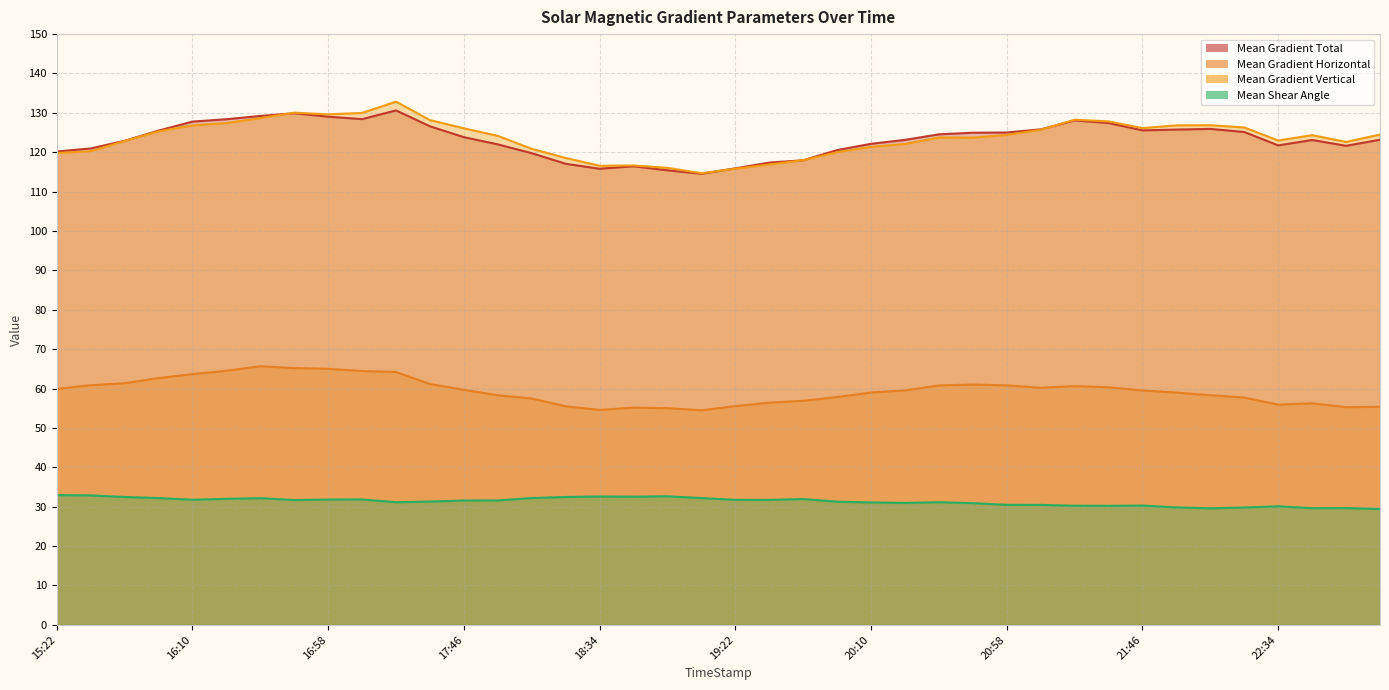

What are all the series names shown in the legend?

Mean Gradient Total, Mean Gradient Horizontal, Mean Gradient Vertical, Mean Shear Angle